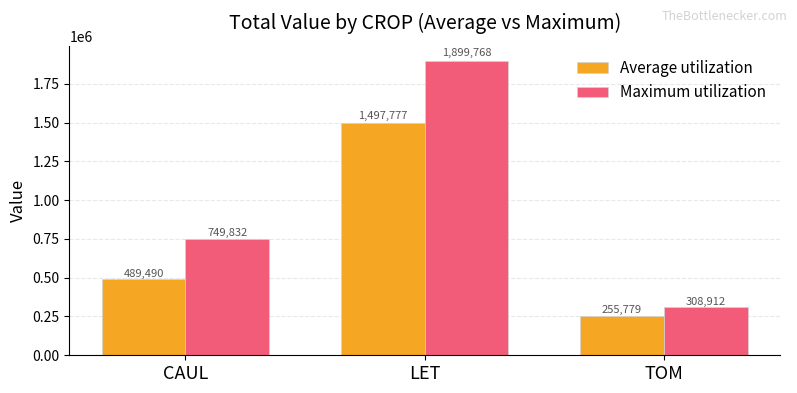

True or false: Average utilization has a value of 172218.7 at TOM.

False